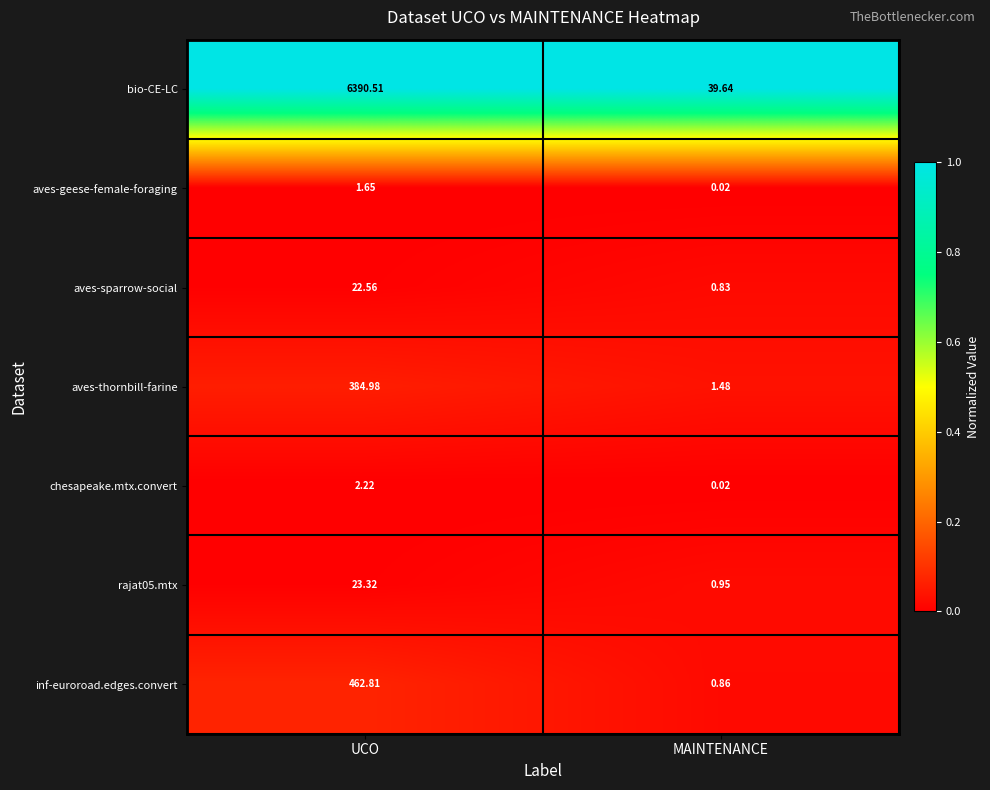

Is the value of aves-geese-female-foraging at UCO greater than the value of rajat05.mtx at UCO?

No